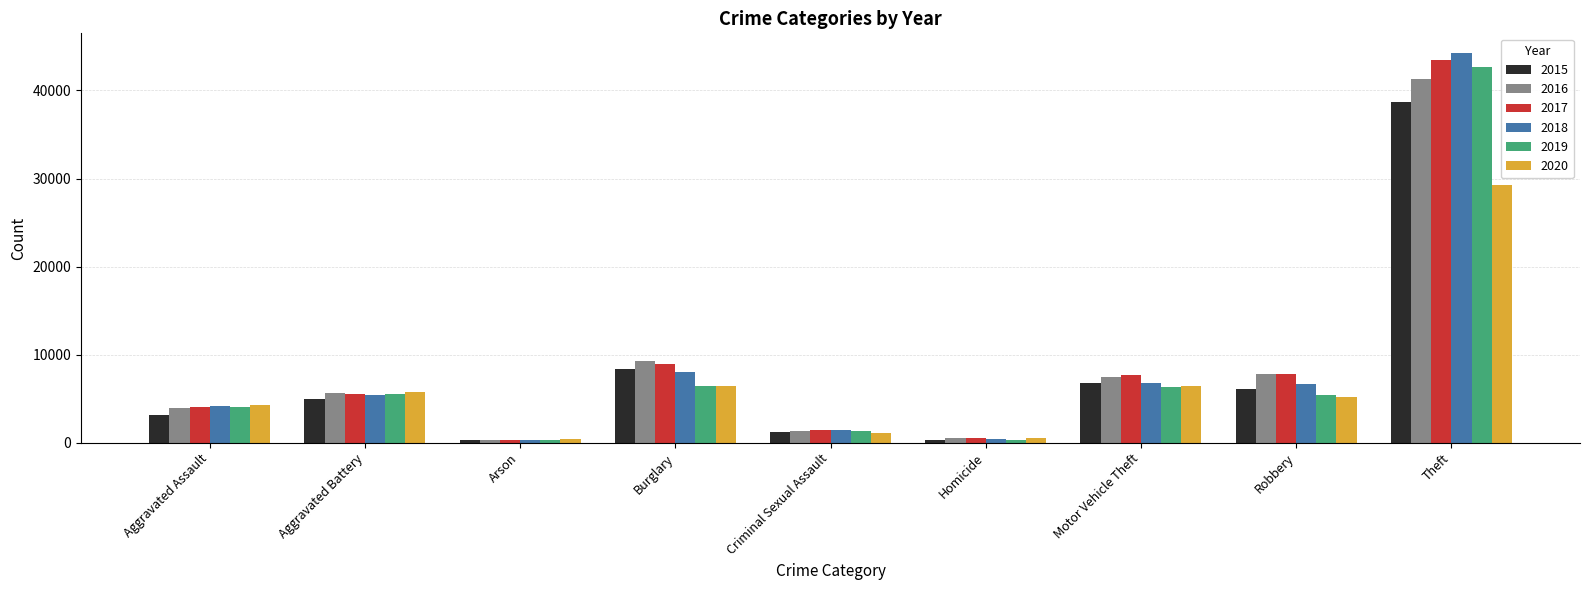

True or false: 2017 has a value of 63027 at Theft.

False